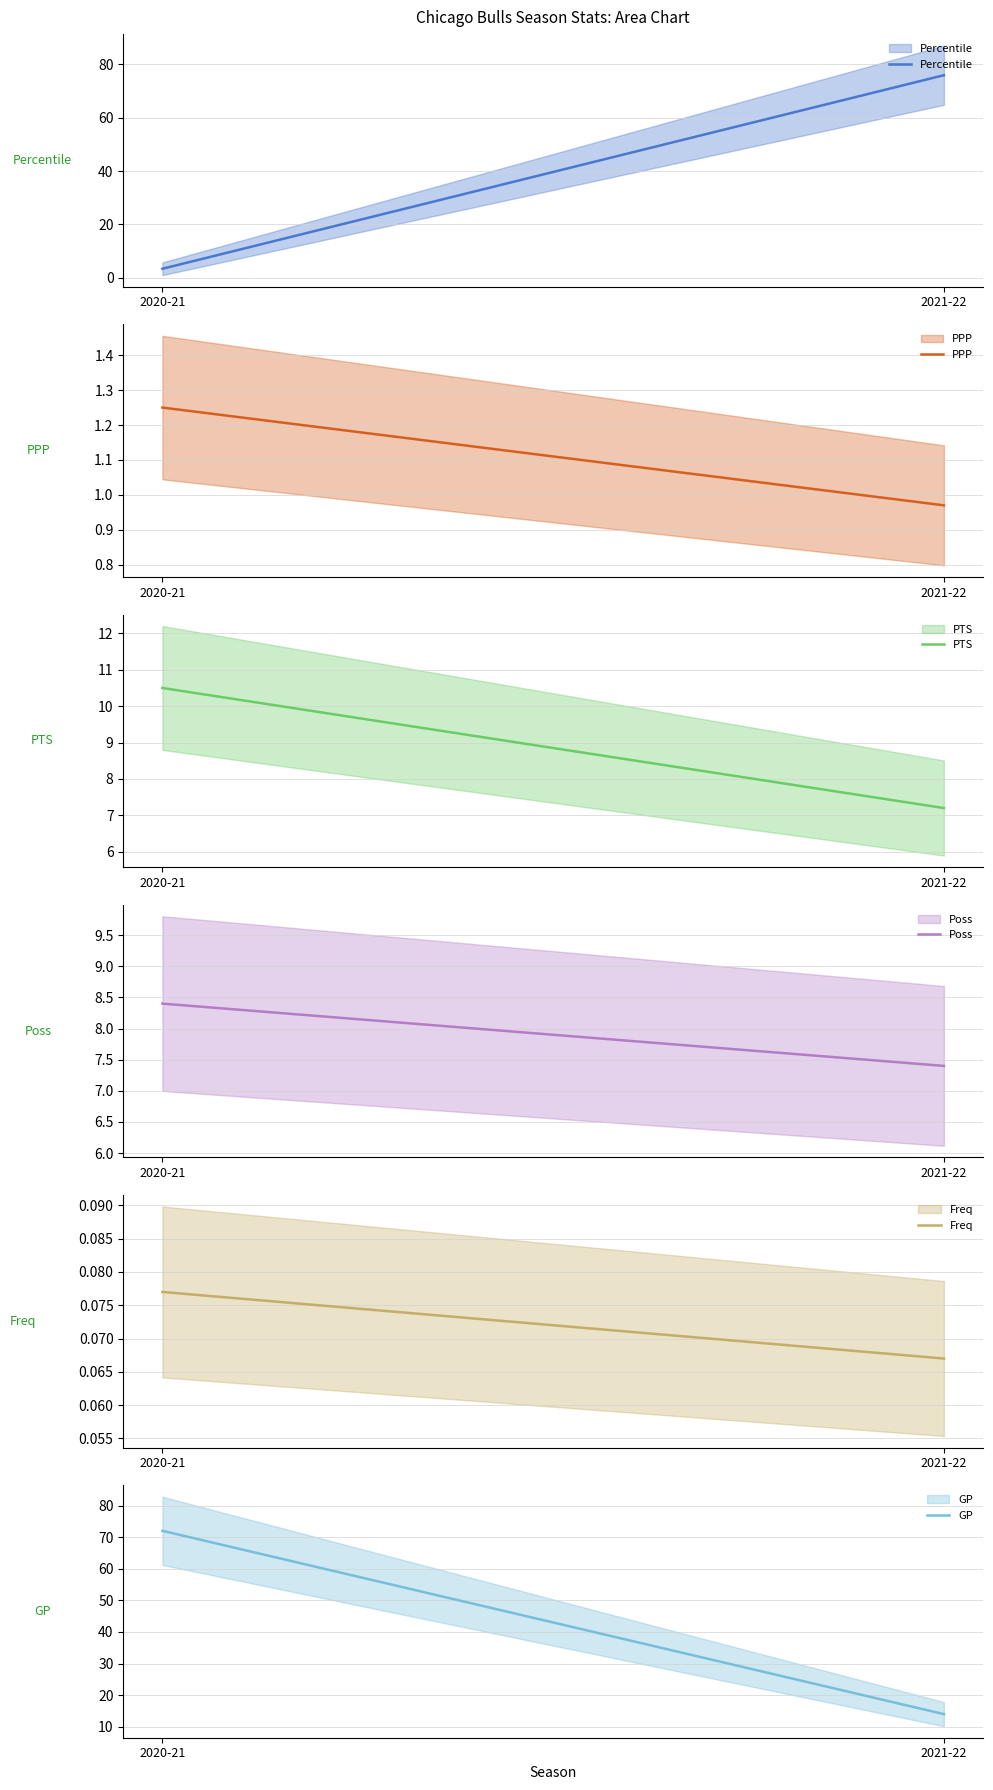

At which label does Freq reach its peak?

2020-21